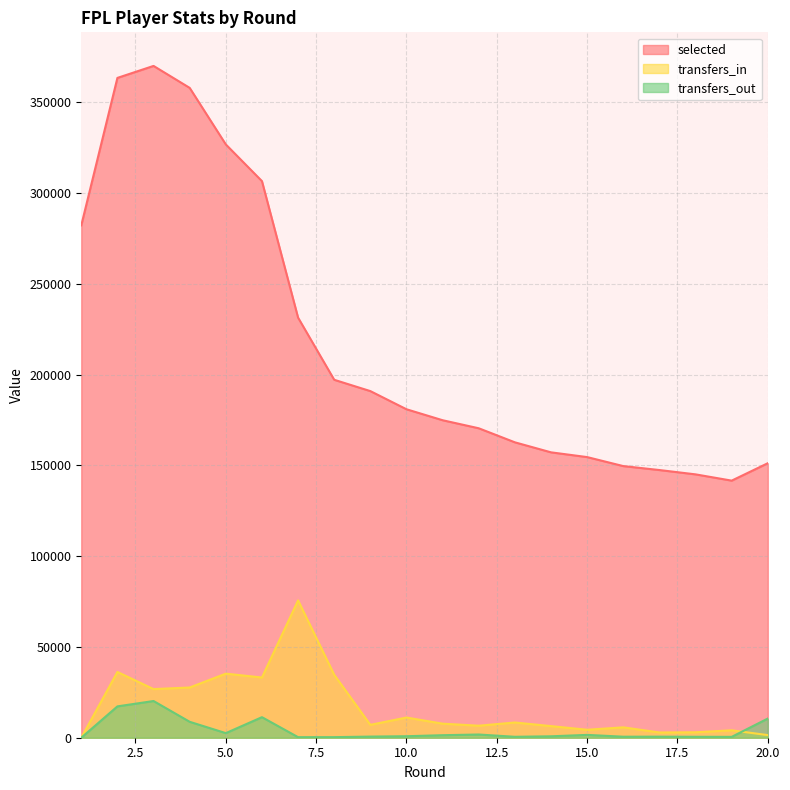

Reading right to left, list all the values displayed in this chart.

selected: 151200	141604	145056	147438	149612	154569	157189	162704	170438	174872	180912	190917	197147	231370	306566	326779	357927	370020	363422	282207
transfers_in: 1438	4085	3002	2887	5717	4386	6399	8383	6620	7740	11122	7095	34666	75648	33164	35290	27658	26784	36214	0
transfers_out: 10565	474	512	584	560	1563	783	512	1769	1389	824	620	317	301	11318	2530	8771	20215	17265	0